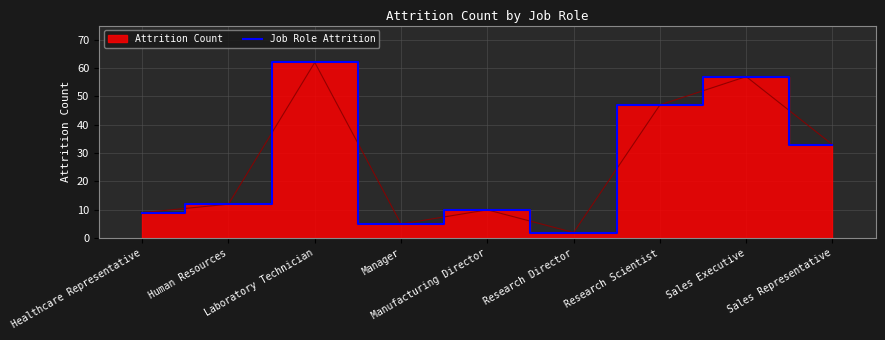

Which label corresponds to the smallest value in the chart?

Research Director